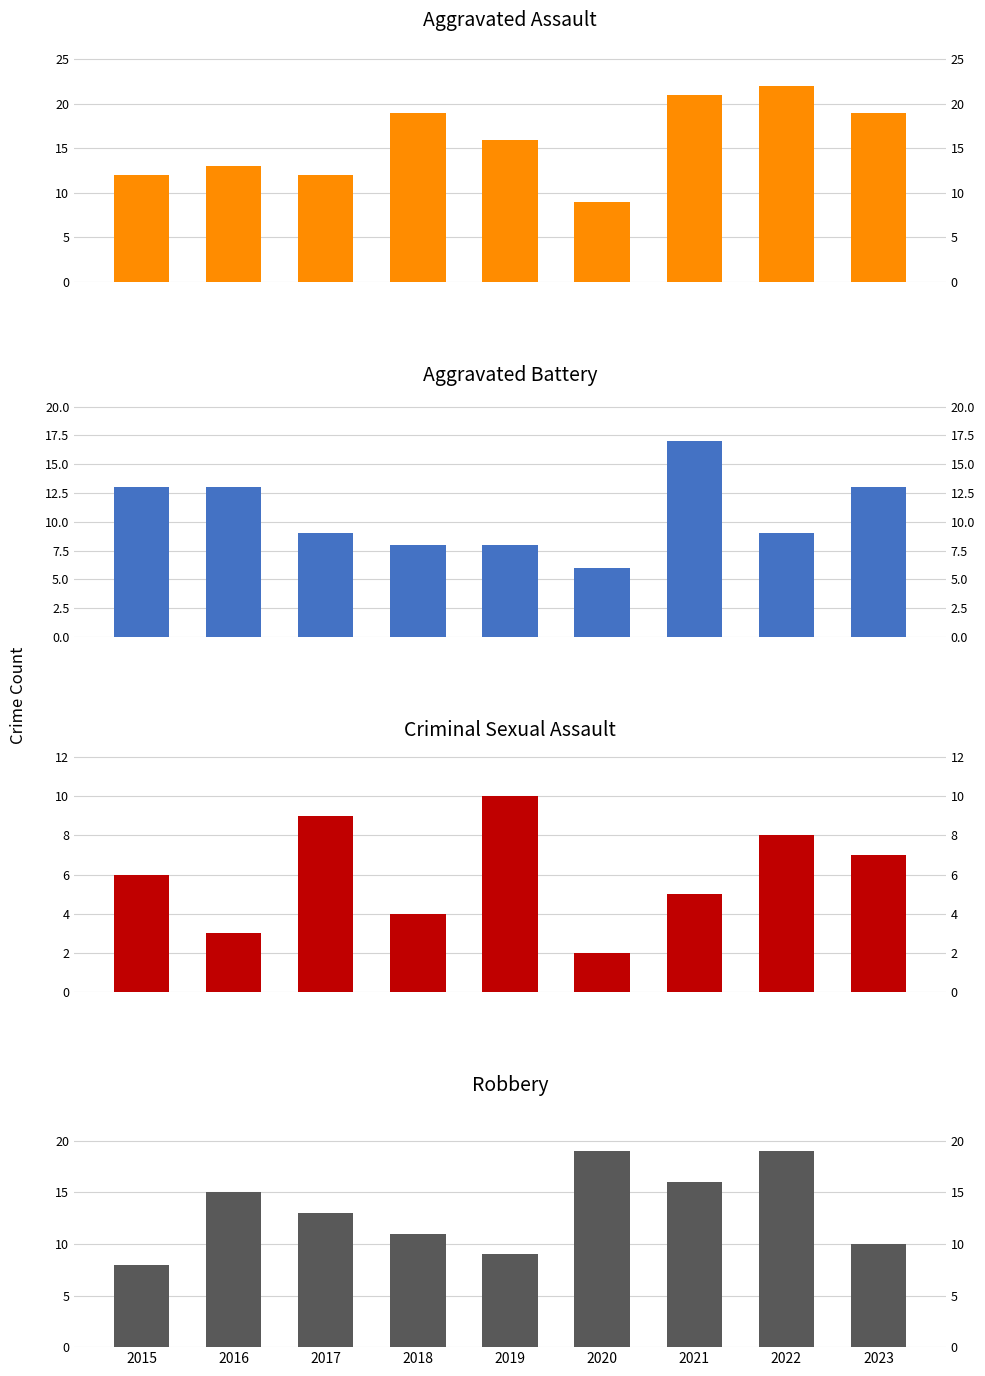

List the labels in order of Criminal Sexual Assault value, smallest first.

2020, 2016, 2018, 2021, 2015, 2023, 2022, 2017, 2019